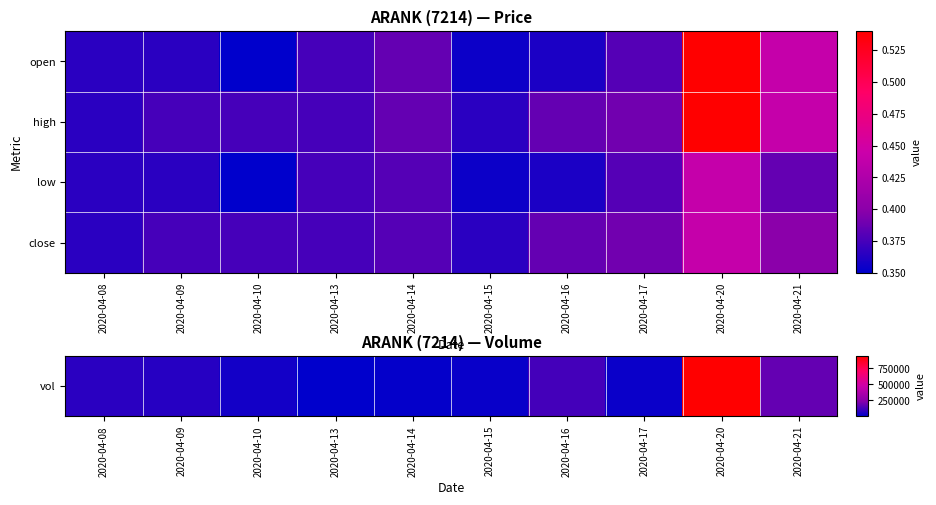

How many data points does each series have?

10